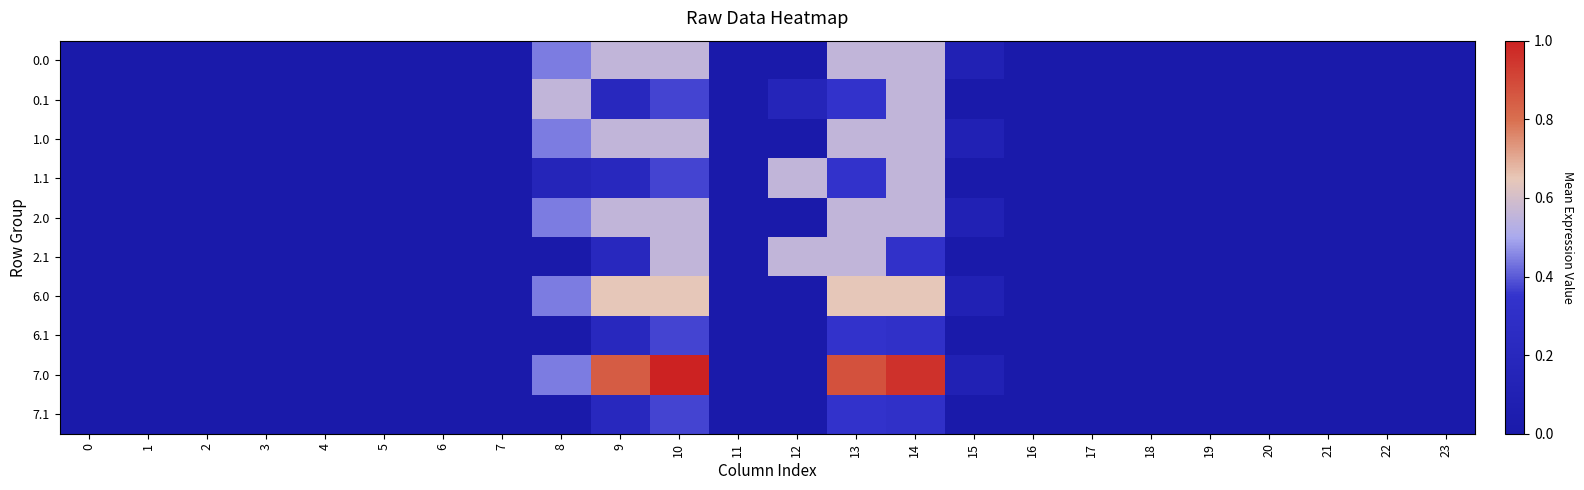

Which series changed the most between 10 and 18?

row_8